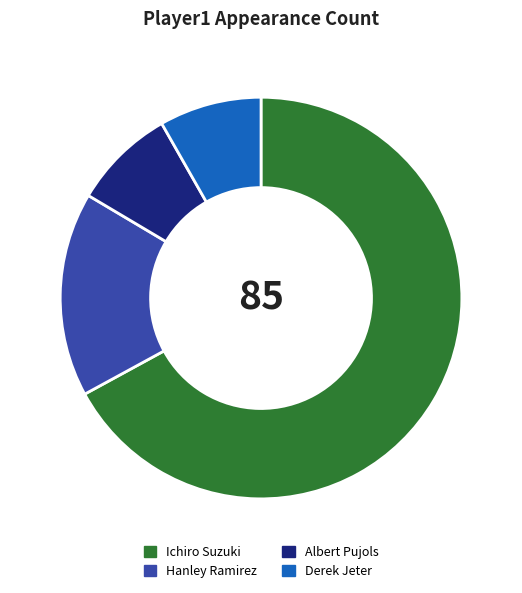

What is the ratio of the value at Ichiro Suzuki to the value at Albert Pujols?

8.1